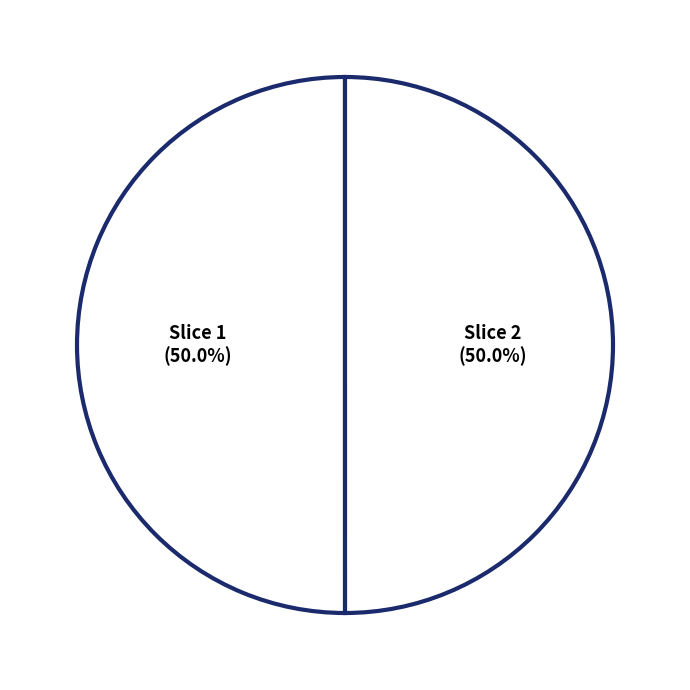

How many segments does this pie chart have?

2